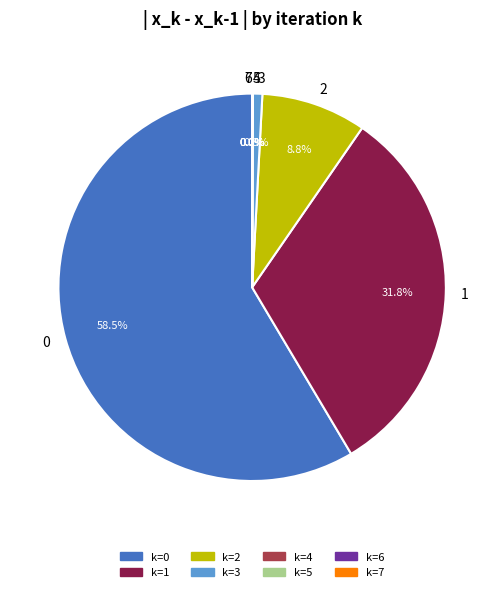

How many segments does this pie chart have?

8